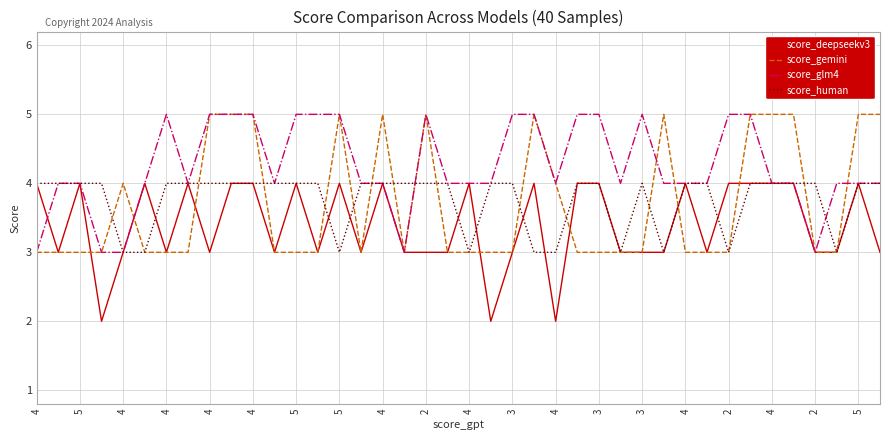

What is the difference between the maximum and minimum values in the score_human series?

1